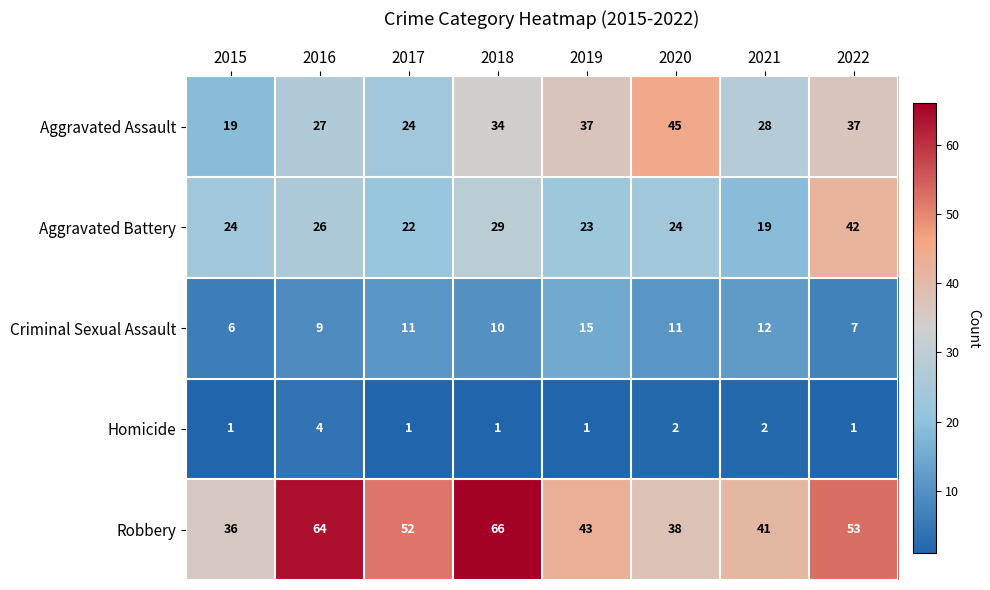

What is the maximum value for Aggravated Assault?

45